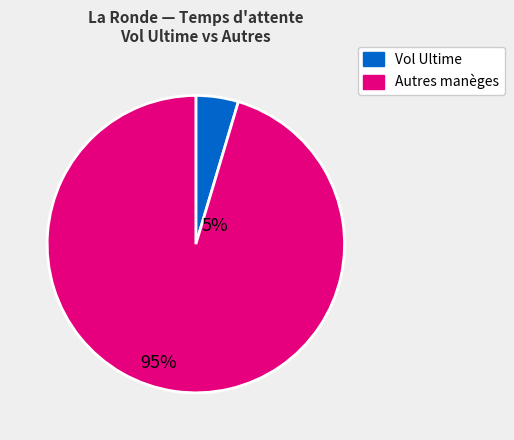

Combined, do Vol Ultime and Autres manèges account for over 50%?

Yes